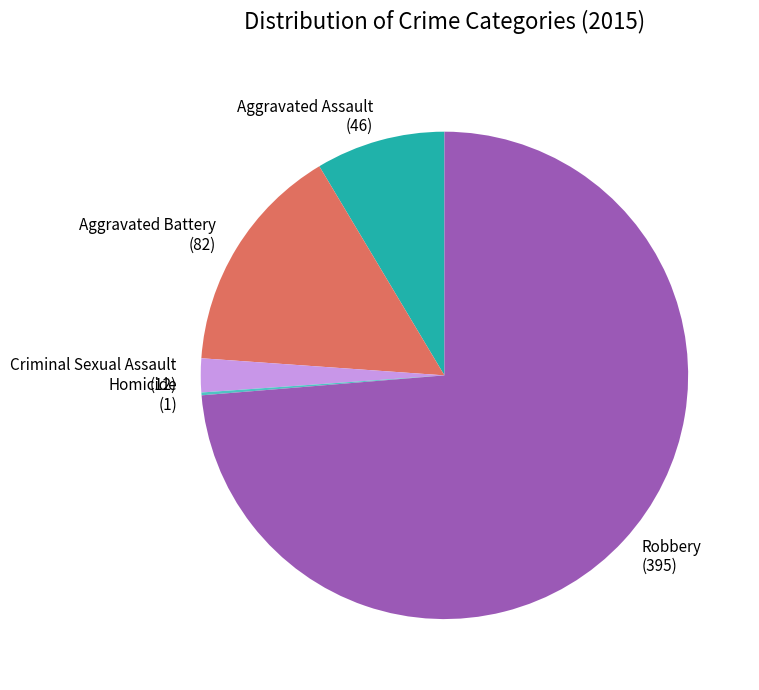

True or false: Criminal Sexual Assault (12) accounts for 2% of the total.

True